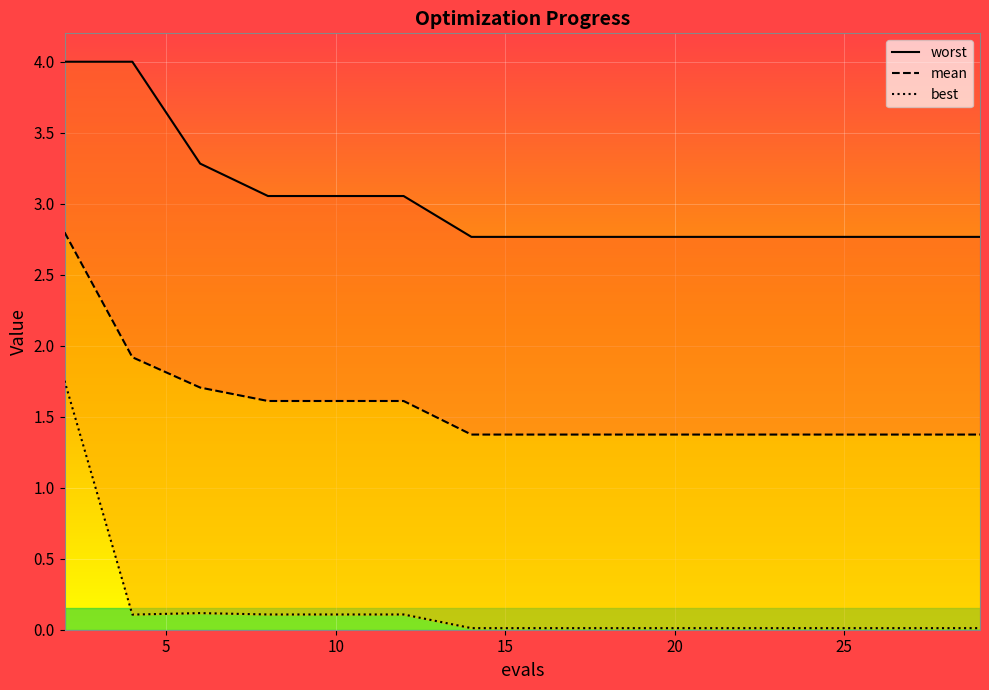

Is it true that mean equals 2.2 at 10?

False